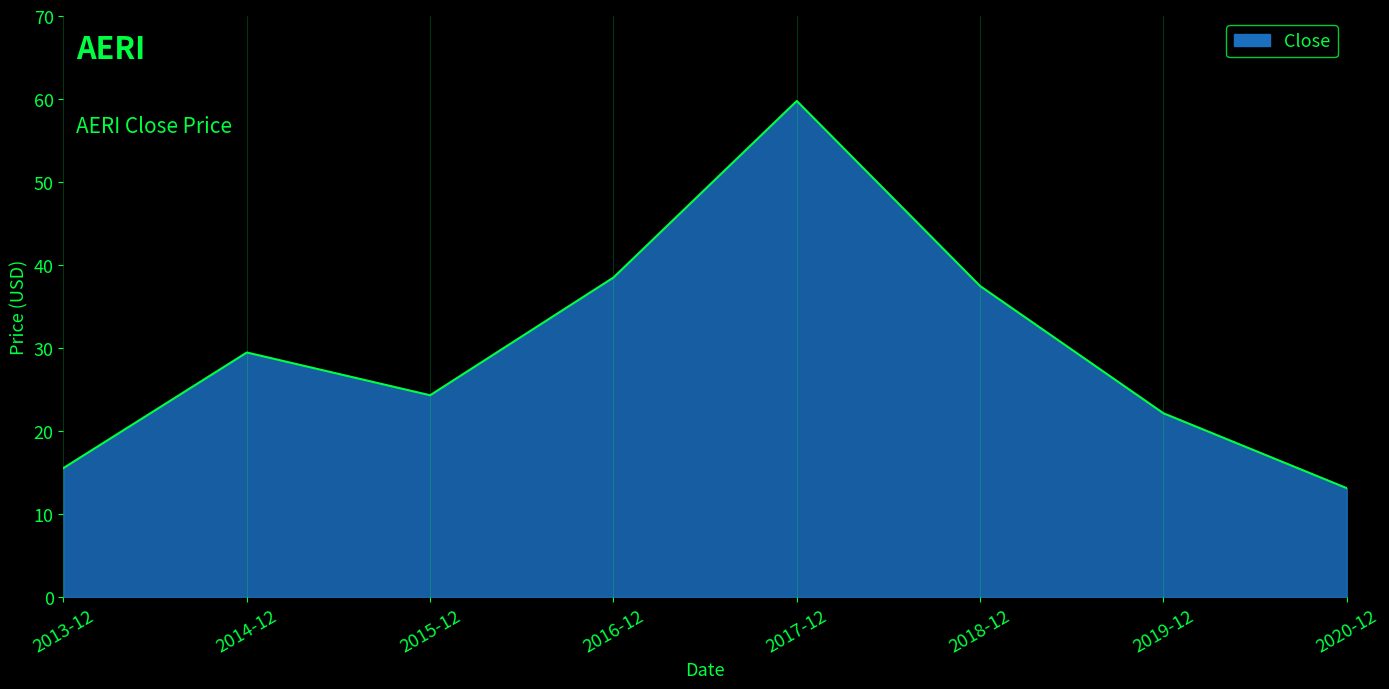

Count the number of values greater than 29.

4